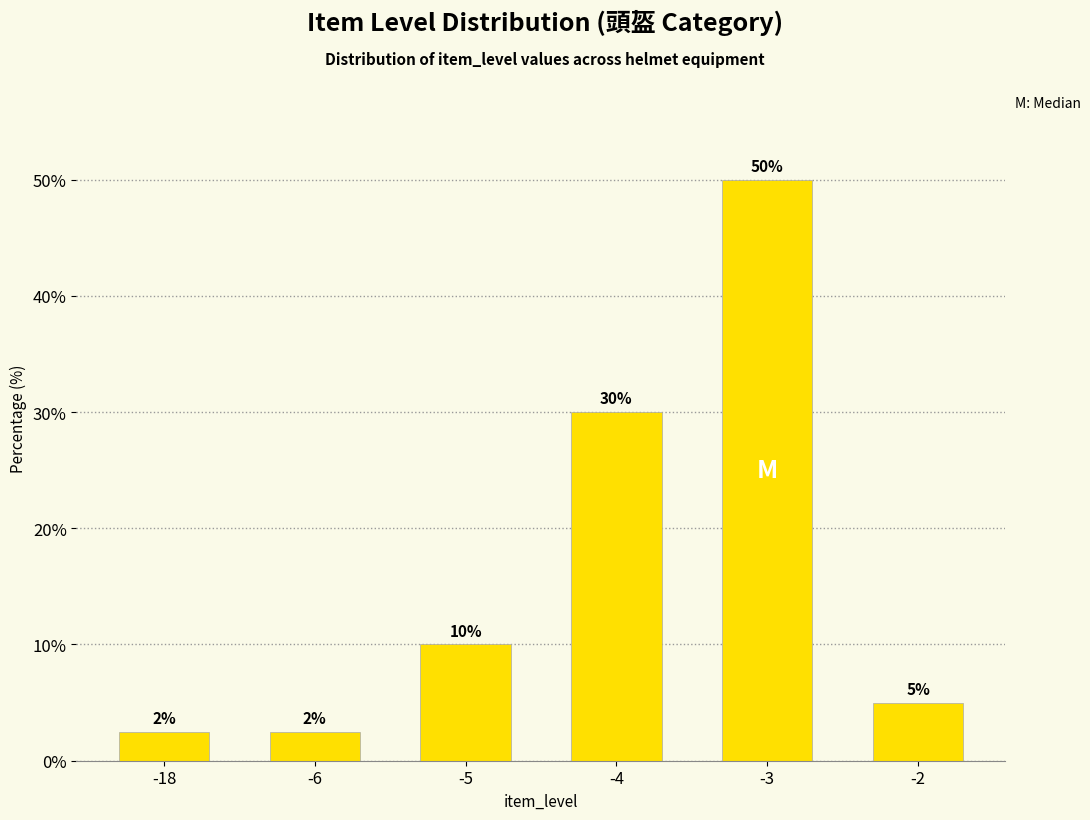

What is the ratio of the value at -4 to the value at -2?

6.0